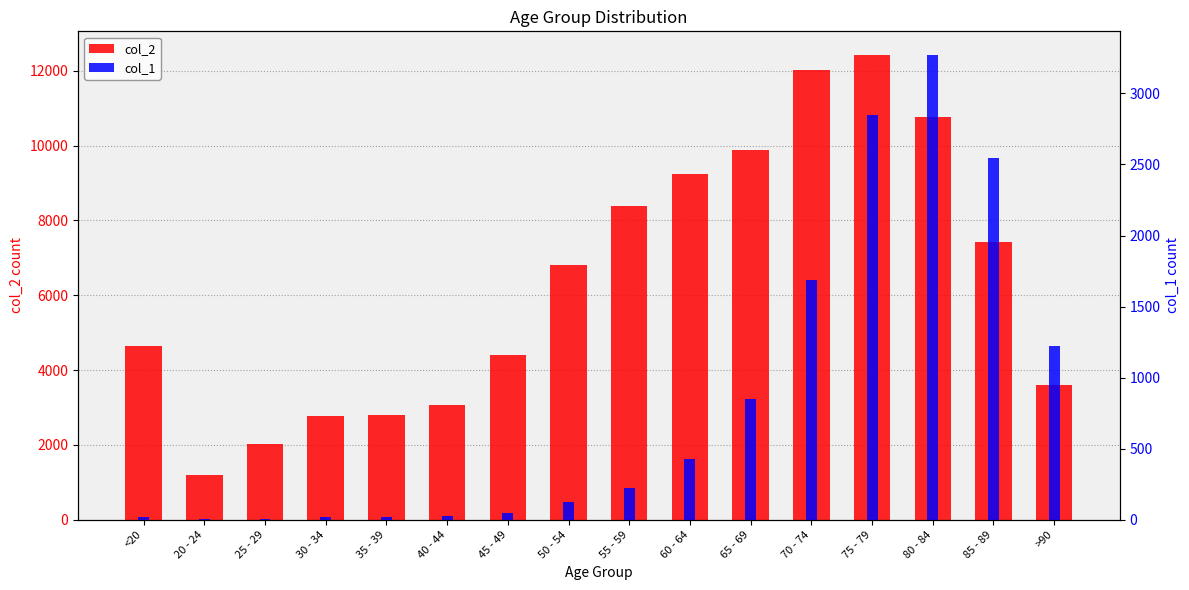

True or false: col_2 has a value of 2765 at 30 - 34.

True